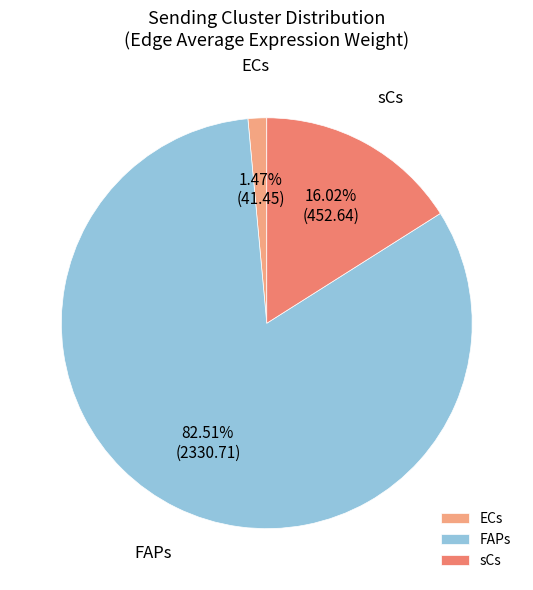

To the nearest percent, what is the difference between the largest and smallest slice percentages?

81%